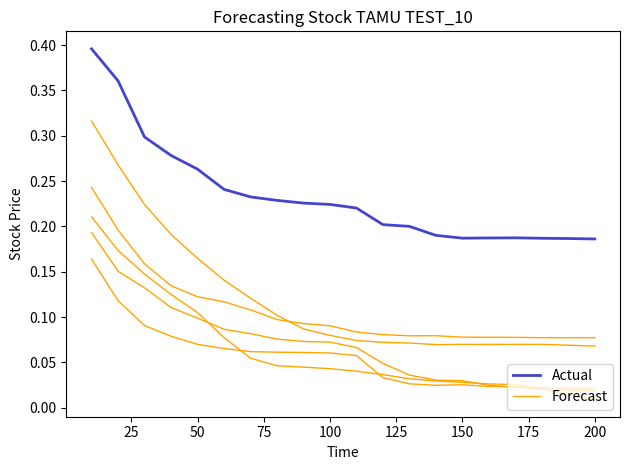

What is the spread (max minus min) of values at 150?

0.2